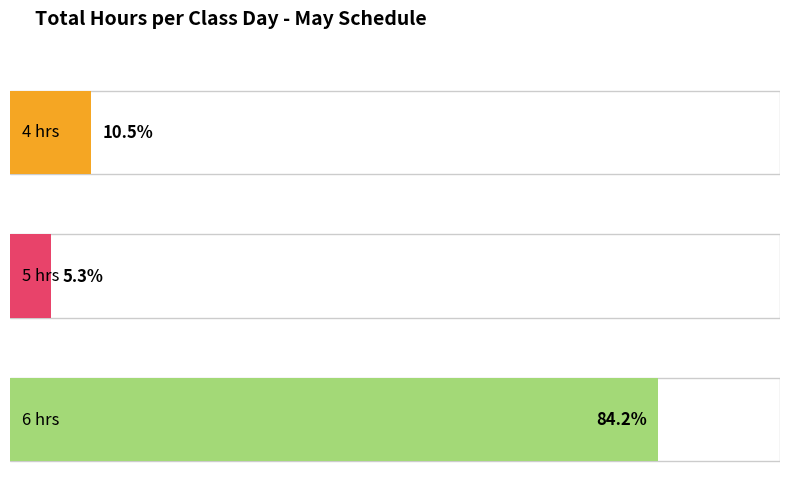

Which category has the highest value across all series?

6 hours